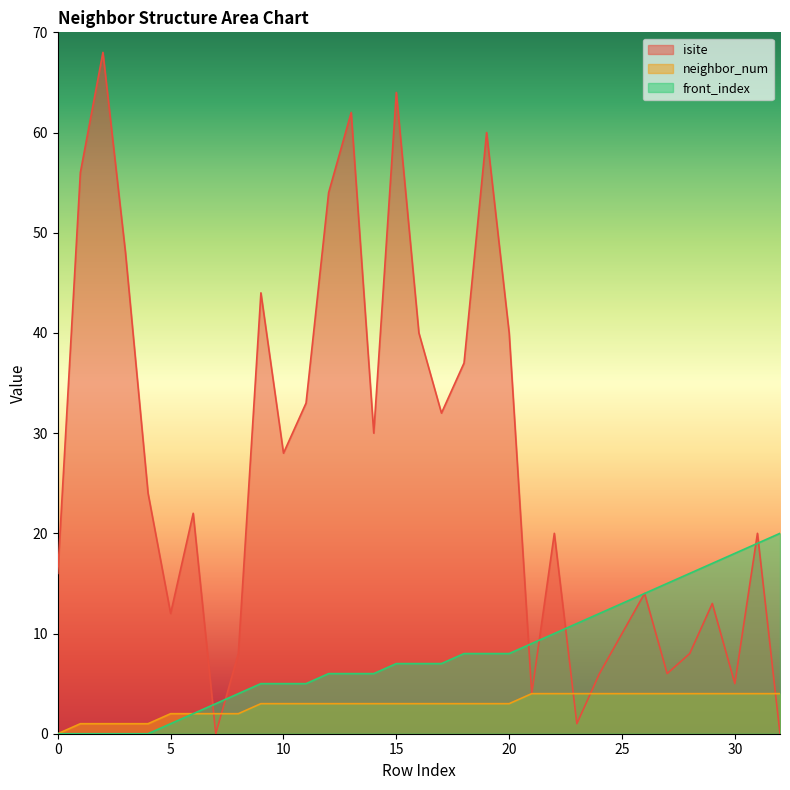

Reading left to right, what are all the values shown in this chart?

isite: 0=16	1=56	2=68	3=48	4=24	5=12	6=22	7=0	8=8	9=44	10=28	11=33	12=54	13=62	14=30	15=64	16=40	17=32	18=37	19=60	20=40	21=4	22=20	23=1	24=6	25=10	26=14	27=6	28=8	29=13	30=5	31=20	32=0
neighbor_num: 0=0	1=1	2=1	3=1	4=1	5=2	6=2	7=2	8=2	9=3	10=3	11=3	12=3	13=3	14=3	15=3	16=3	17=3	18=3	19=3	20=3	21=4	22=4	23=4	24=4	25=4	26=4	27=4	28=4	29=4	30=4	31=4	32=4
front_index: 0=0	1=0	2=0	3=0	4=0	5=1	6=2	7=3	8=4	9=5	10=5	11=5	12=6	13=6	14=6	15=7	16=7	17=7	18=8	19=8	20=8	21=9	22=10	23=11	24=12	25=13	26=14	27=15	28=16	29=17	30=18	31=19	32=20